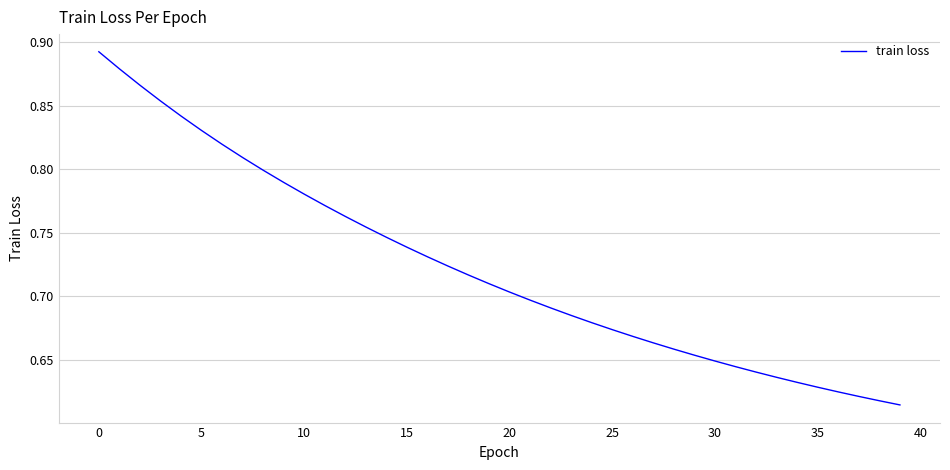

What is the difference between the maximum and minimum values?

0.3